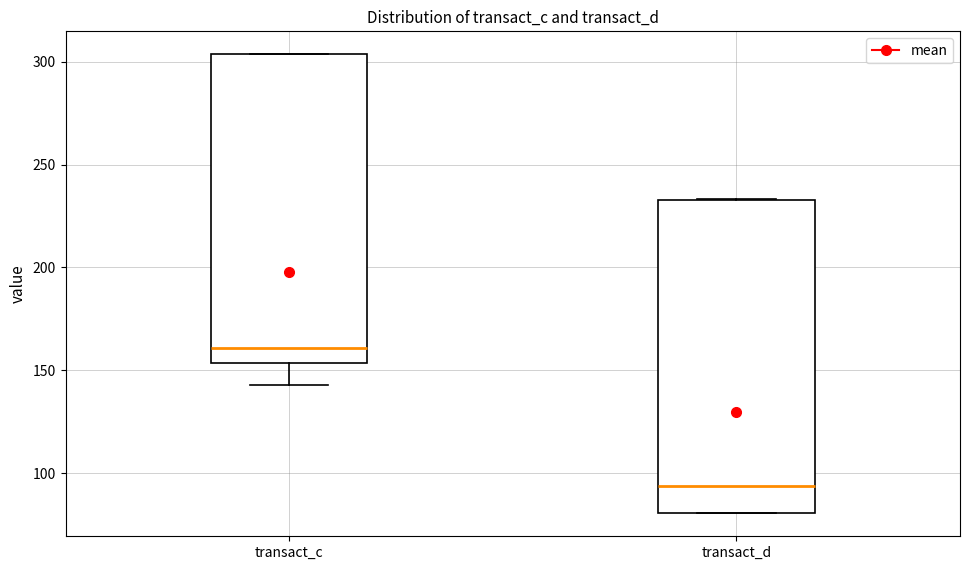

Where does the median line of the box for transact_d sit on the y-axis? The values are not printed on the chart, so give them approximately, as read against the axis.

95